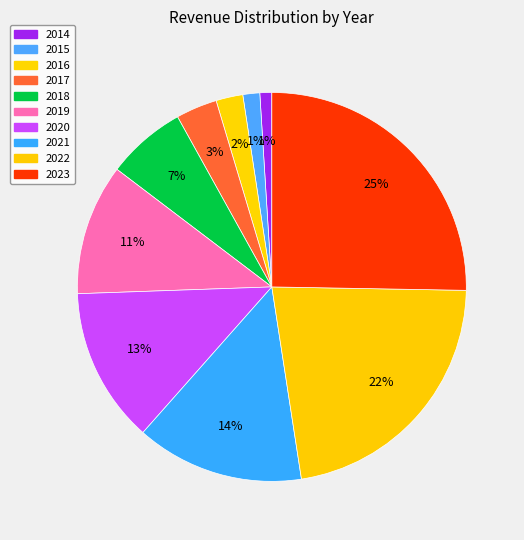

Rank the categories by value from lowest to highest.

2014, 2015, 2016, 2017, 2018, 2019, 2020, 2021, 2022, 2023